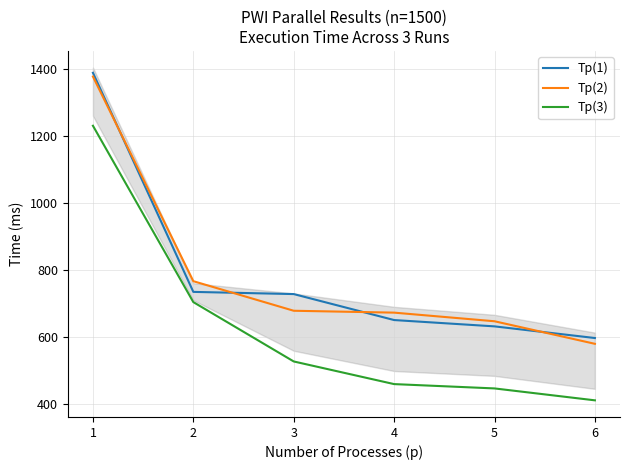

How many distinct data groups are displayed?

3